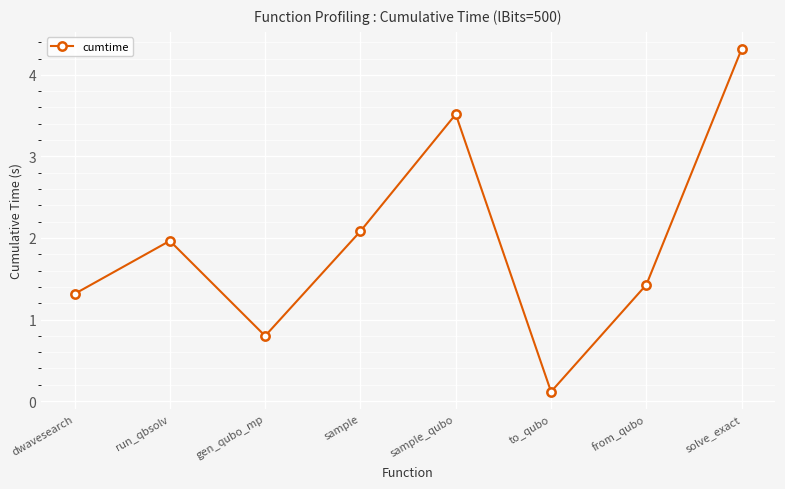

Where is the data nearest to the value 2?

run_qbsolv